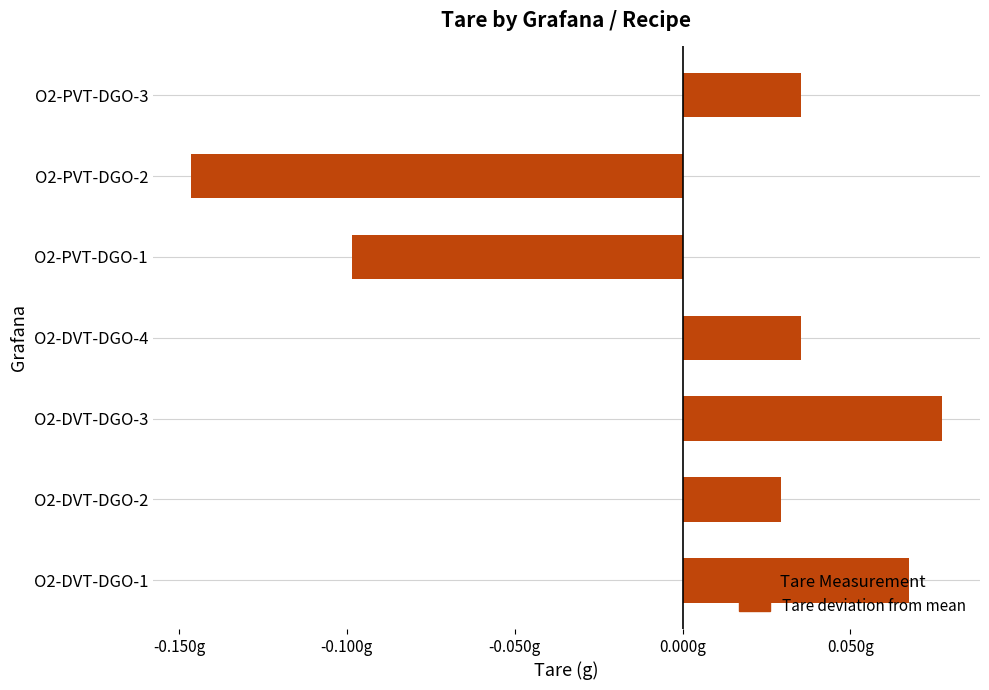

Does the chart contain any negative values?

Yes